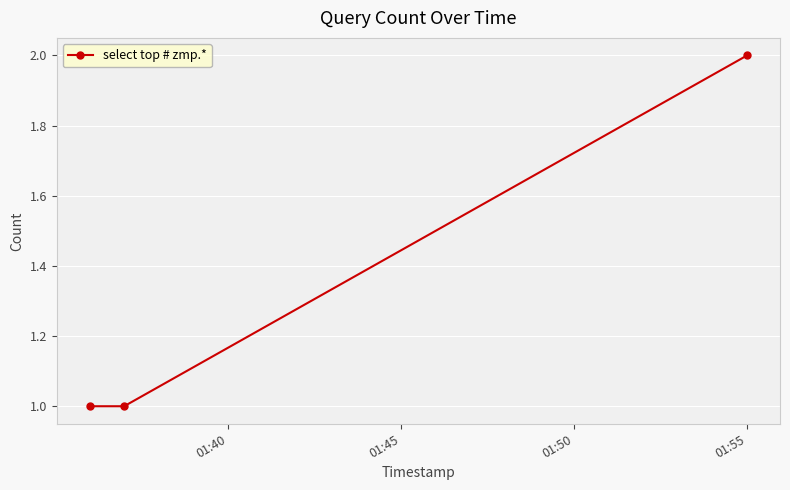

What is the sum of all values?

4